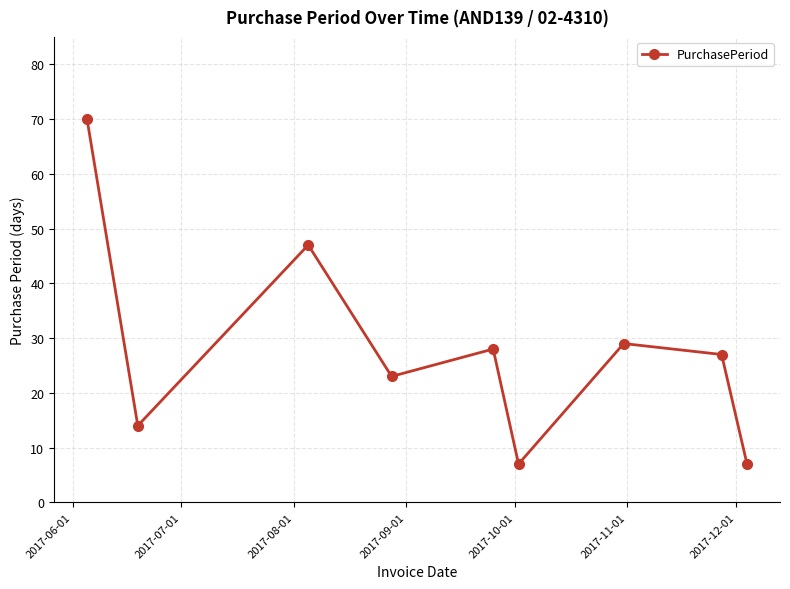

What is the greatest value displayed?

70